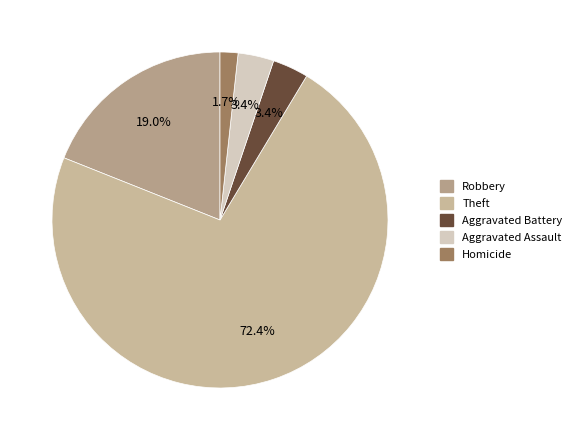

Count the number of slices in the pie.

5